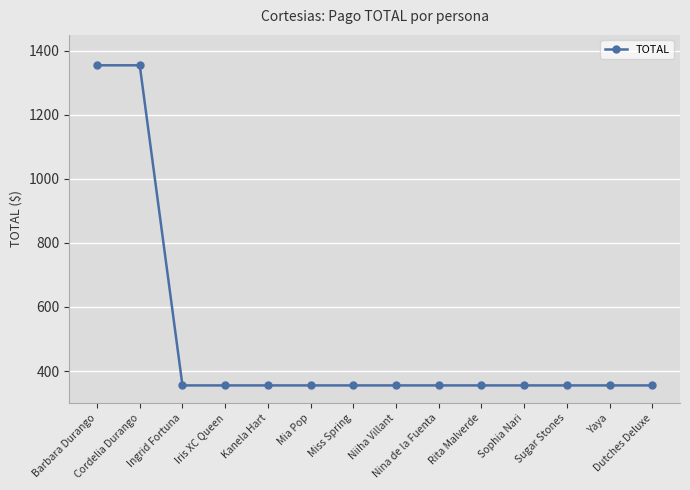

Is this an area chart (filled region under the line)?

No